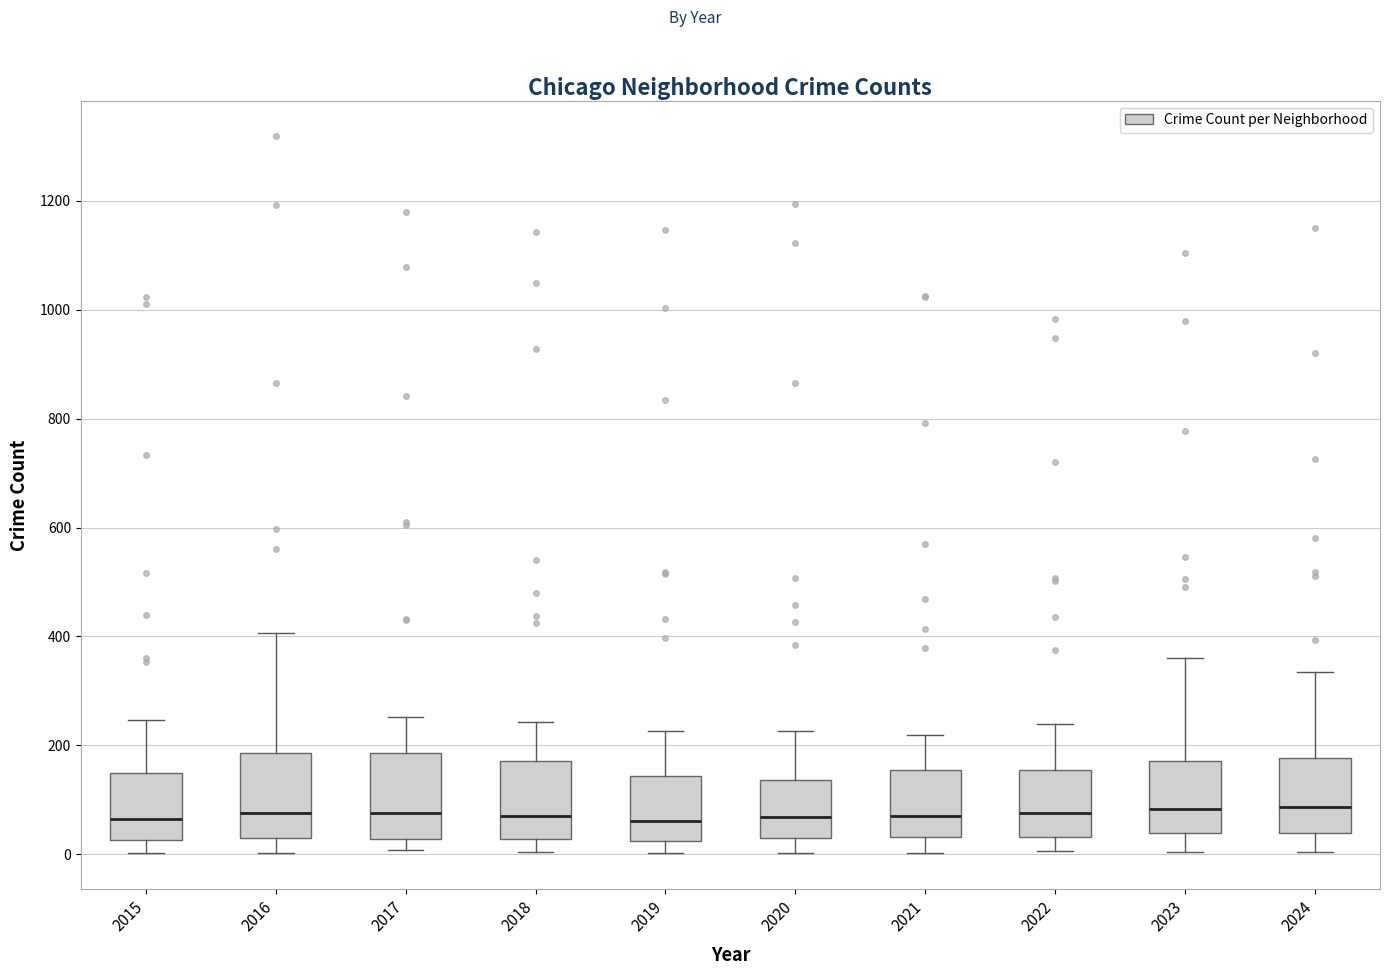

Reading left to right, read every box against the y-axis: the position of its median line, the range the box covers, and the ends of its whiskers. The values are not printed on the chart, so give them approximately, as read against the axis.

2015: median 60, box 20 to 140, whiskers 0 to 240
2016: median 80, box 40 to 180, whiskers 0 to 400
2017: median 80, box 20 to 180, whiskers 0 to 260
2018: median 80, box 20 to 180, whiskers 0 to 240
2019: median 60, box 20 to 140, whiskers 0 to 220
2020: median 60, box 20 to 140, whiskers 0 to 220
2021: median 80, box 40 to 160, whiskers 0 to 220
2022: median 80, box 40 to 160, whiskers 0 to 240
2023: median 80, box 40 to 180, whiskers 0 to 360
2024: median 80, box 40 to 180, whiskers 0 to 340